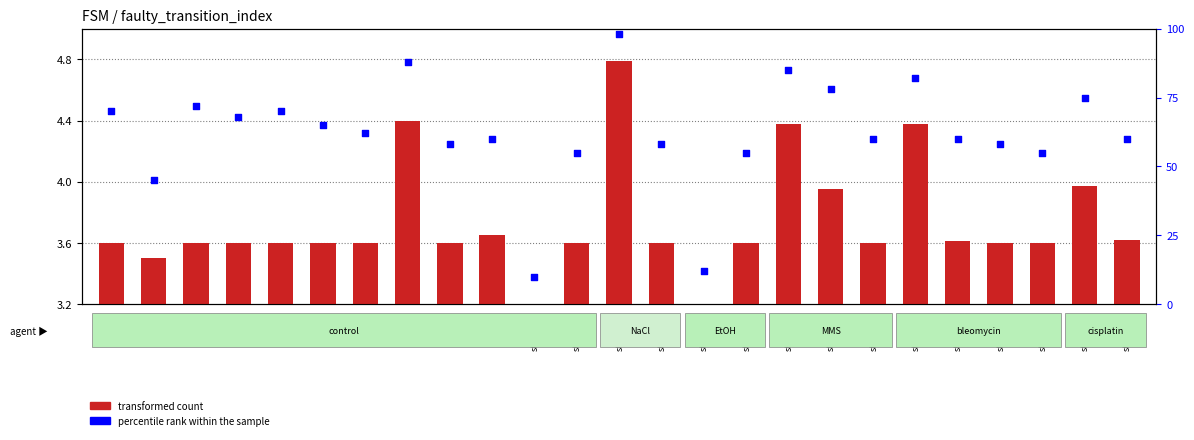

Which series contains the highest Y value?

percentile rank within the sample